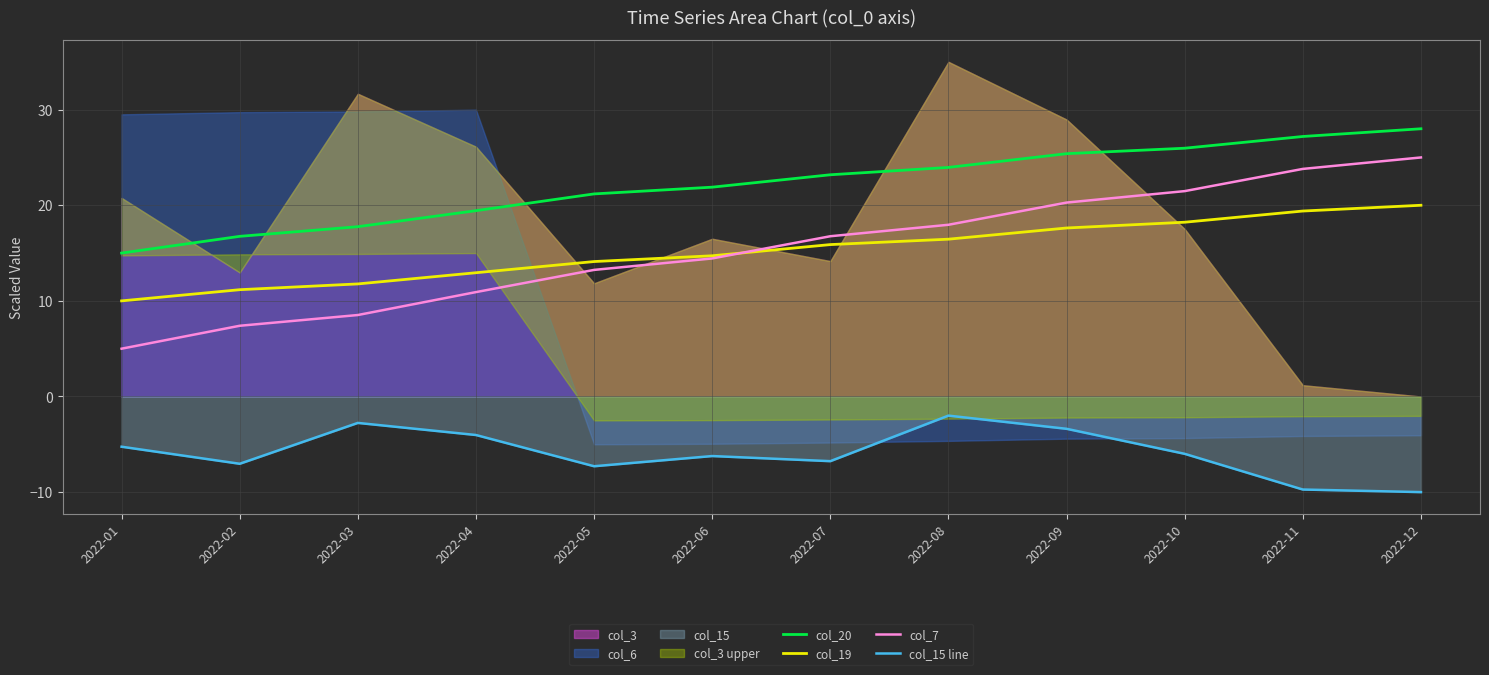

Reading right to left, transcribe all the data shown in this chart.

col_20: 28.0	27.2	26.0	25.4	24.0	23.2	21.9	21.2	19.4	17.8	16.7	15.0
col_19: 20.0	19.4	18.2	17.6	16.5	15.9	14.7	14.1	12.9	11.8	11.2	10.0
col_7: 25.0	23.8	21.5	20.3	18.0	16.8	14.4	13.2	10.9	8.5	7.4	5.0
col_15 line: -10.0	-9.7	-6.0	-3.4	-2.0	-6.8	-6.2	-7.3	-4.0	-2.8	-7.0	-5.3